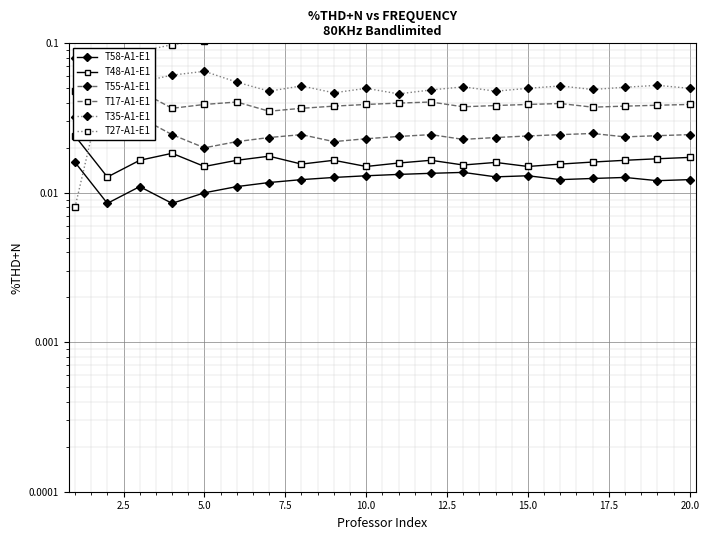

What is the maximum value shown in the chart?

0.1